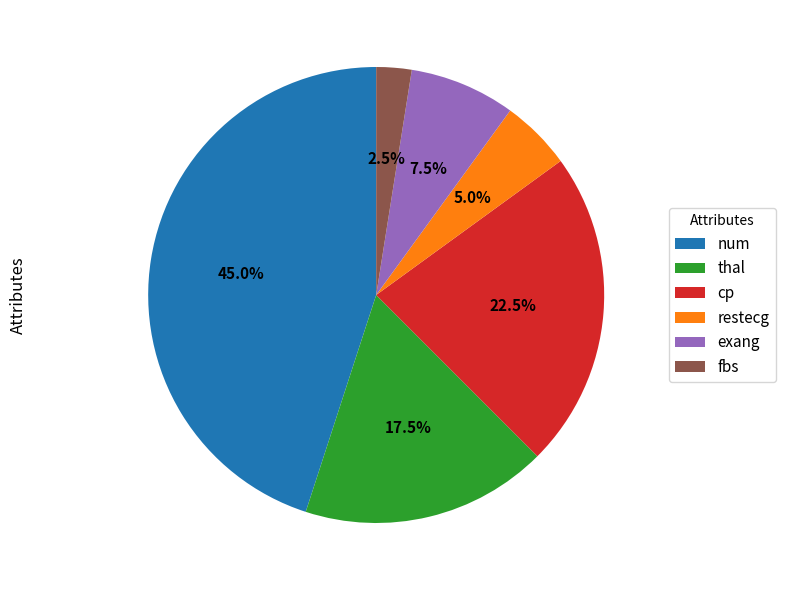

Which category has the biggest portion of the pie?

num